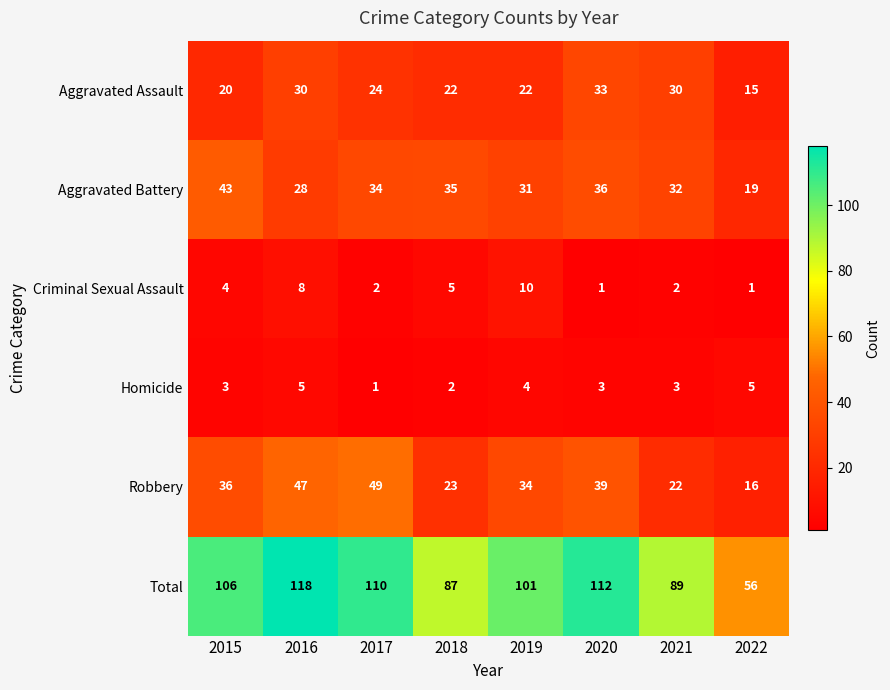

True or false: Homicide has a value of 3 at 2021.

True